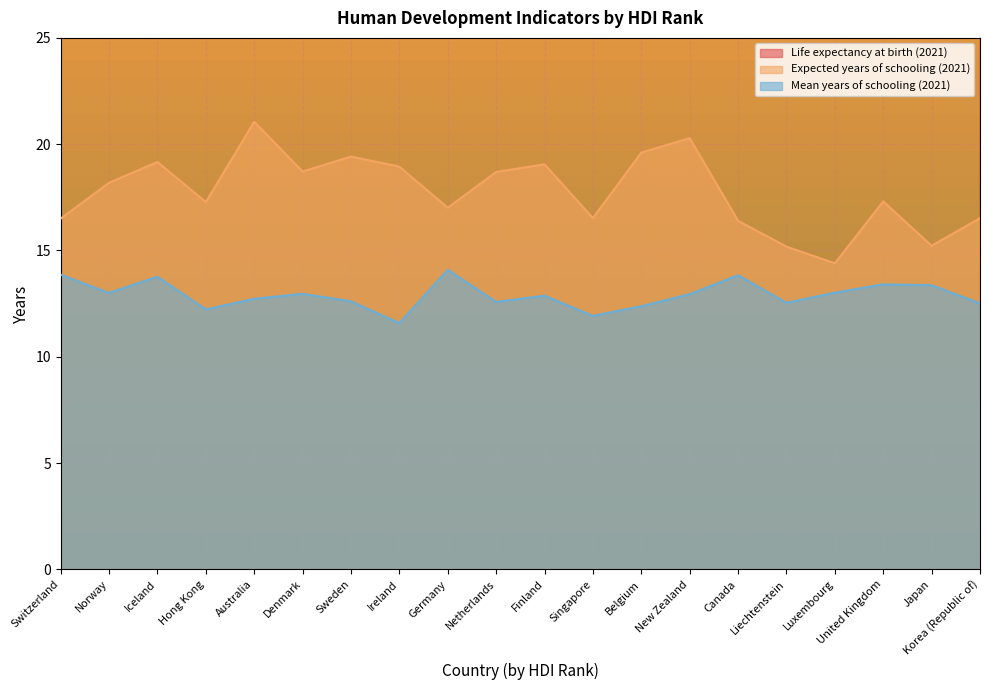

How many lines are shown in the chart?

3